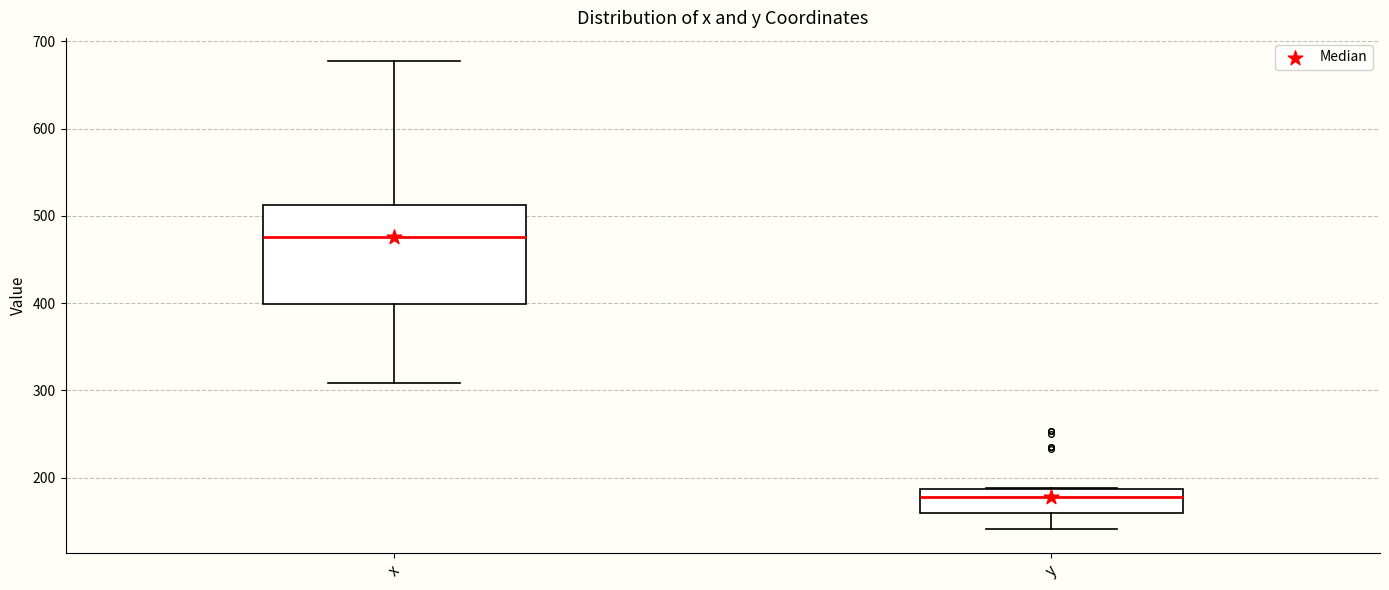

Which box has the highest median line?

x